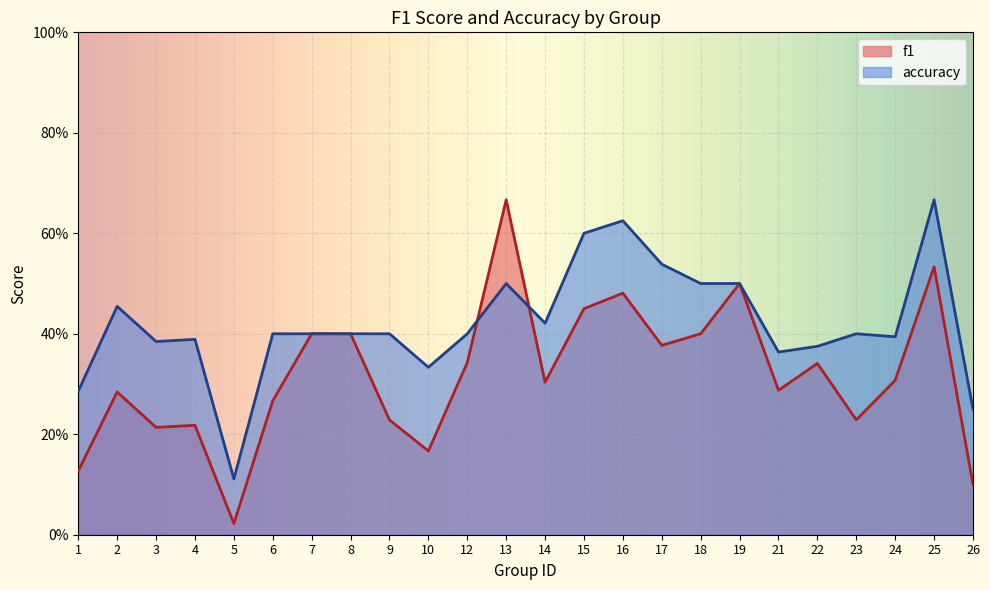

Rank the series at 9 from highest to lowest value.

accuracy, f1